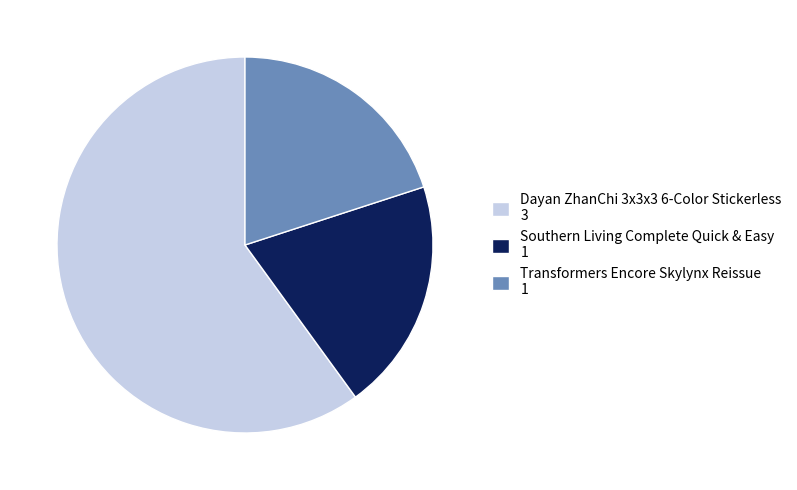

How many slices are in this pie chart?

3